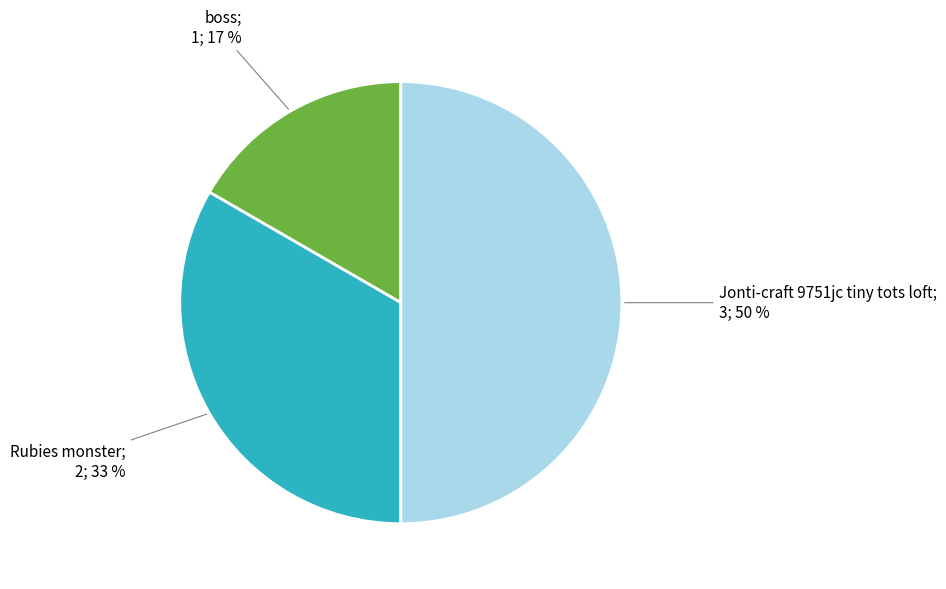

To the nearest percent, what is the difference between the largest and smallest slice percentages?

33%